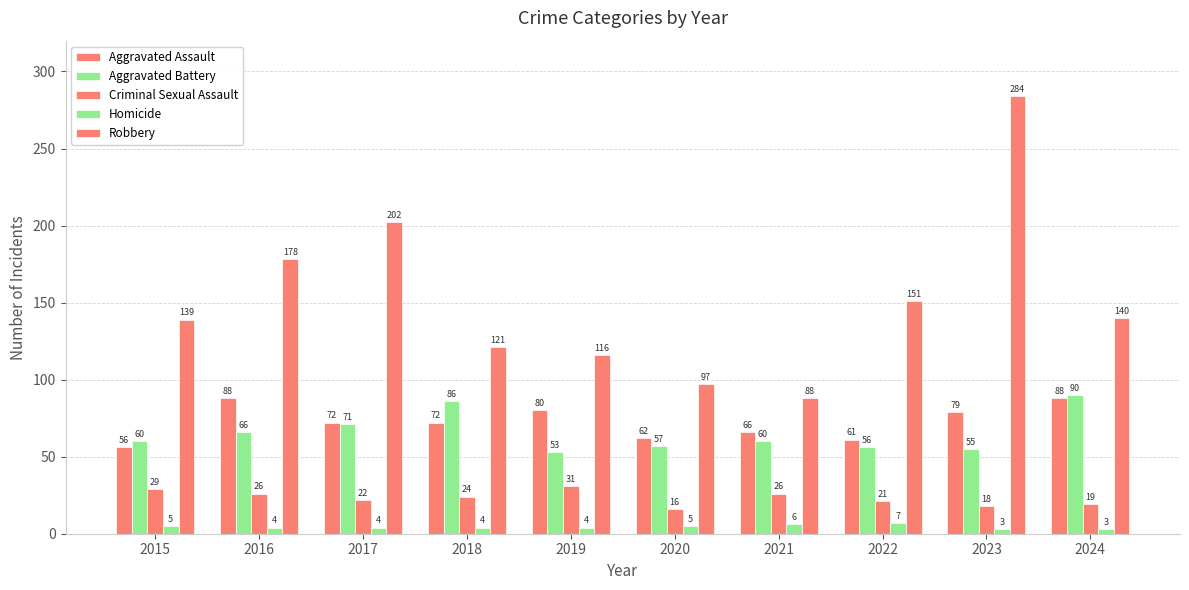

What is the difference between the Robbery values at 2016 and 2019?

62